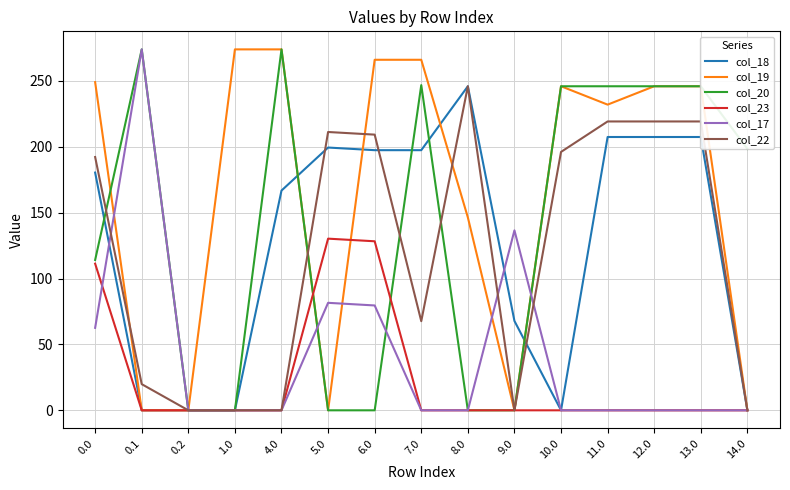

What position from the left is 14.0?

15